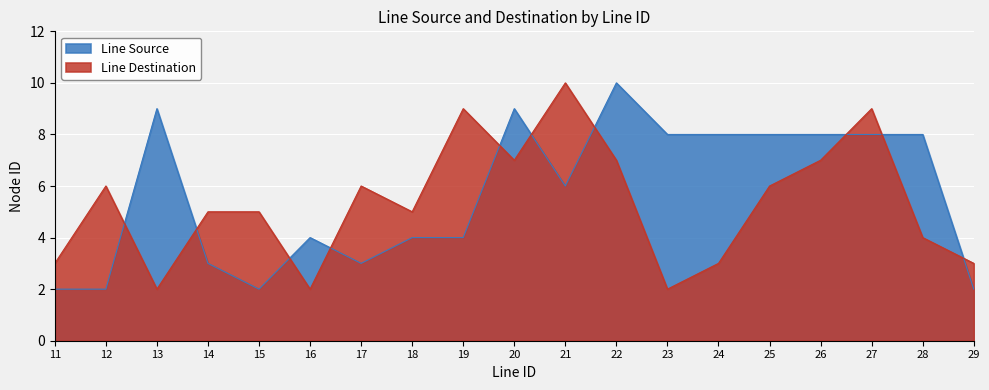

After their last crossing, which series has the higher values: Line Destination or Line Source?

Line Destination